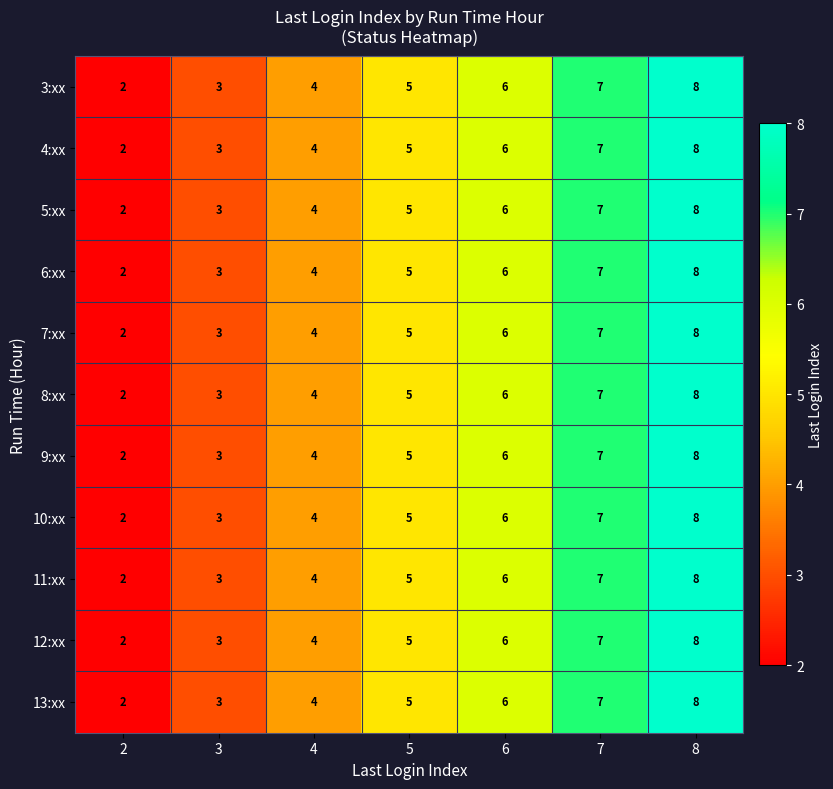

What is the smallest value displayed?

2